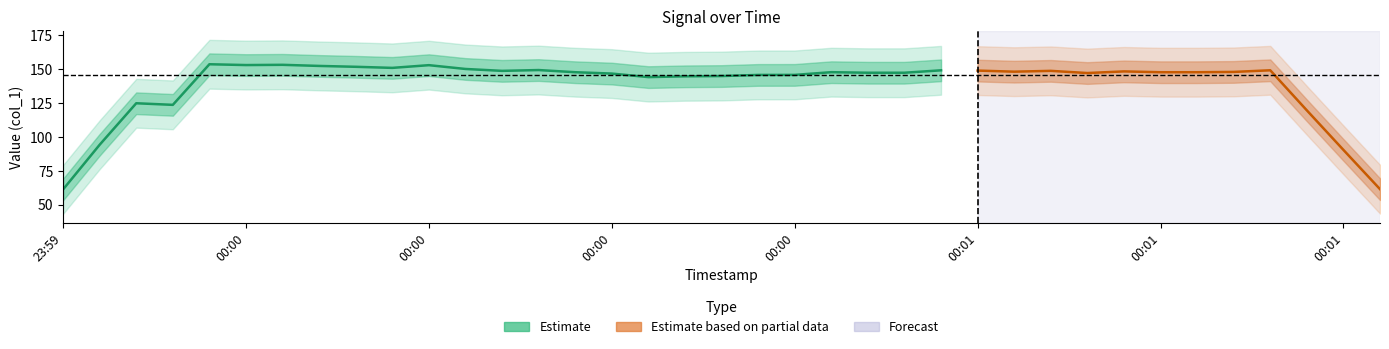

What is the sum of all values?

5237.3